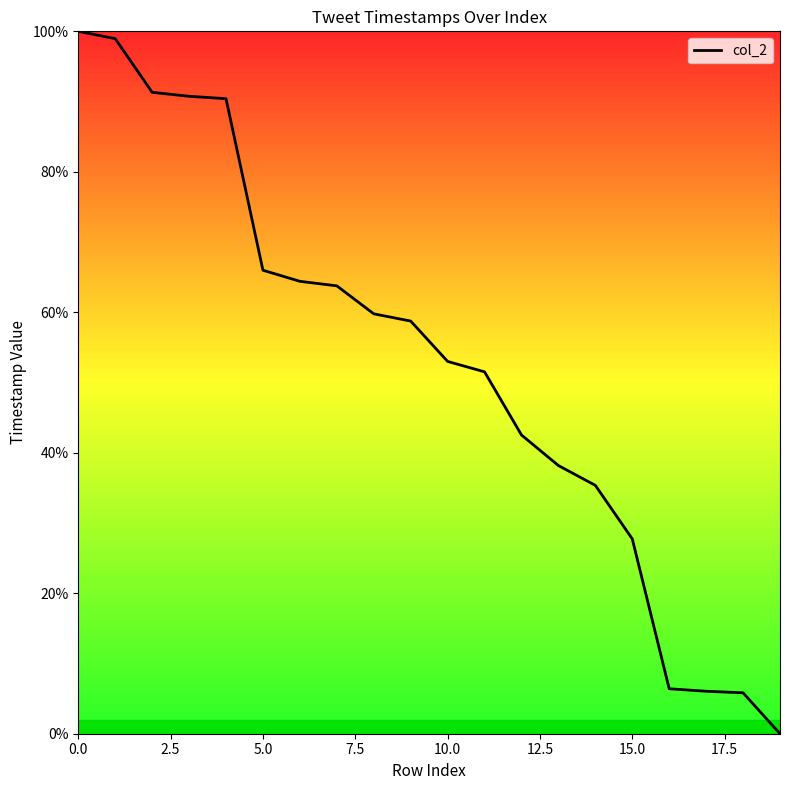

Does the chart have visible grid lines?

No